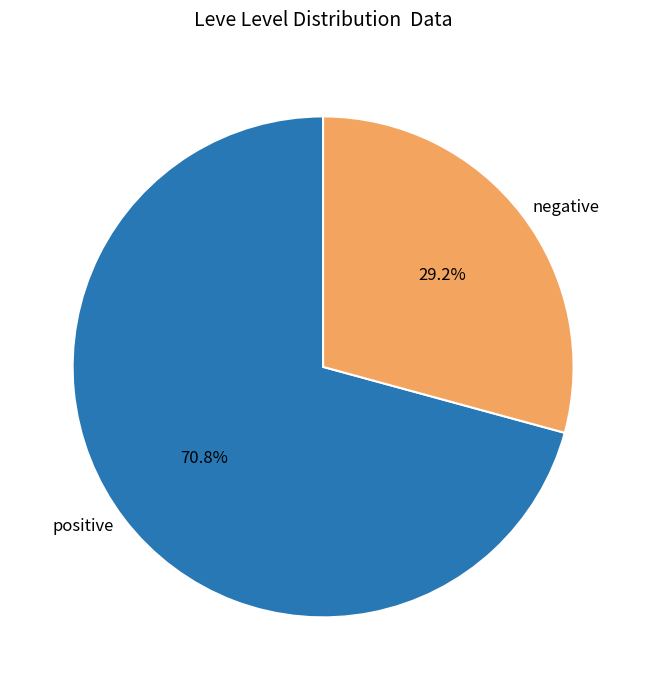

Is the sum of negative and positive greater than half?

Yes